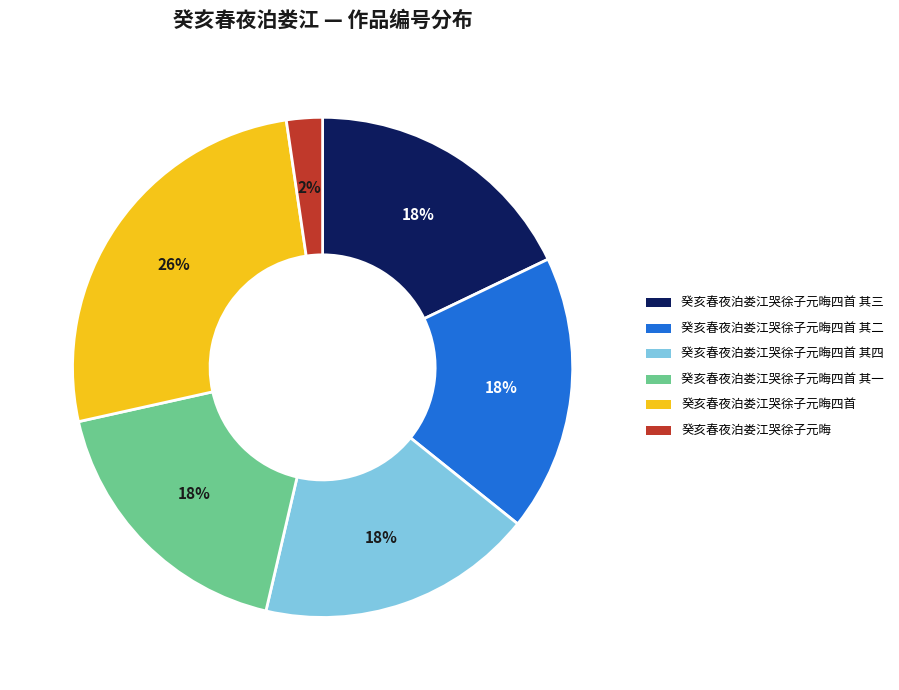

To the nearest percent, what is the difference between the 癸亥春夜泊娄江哭徐子元晦四首 其三 and 癸亥春夜泊娄江哭徐子元晦四首 slice percentages?

8%